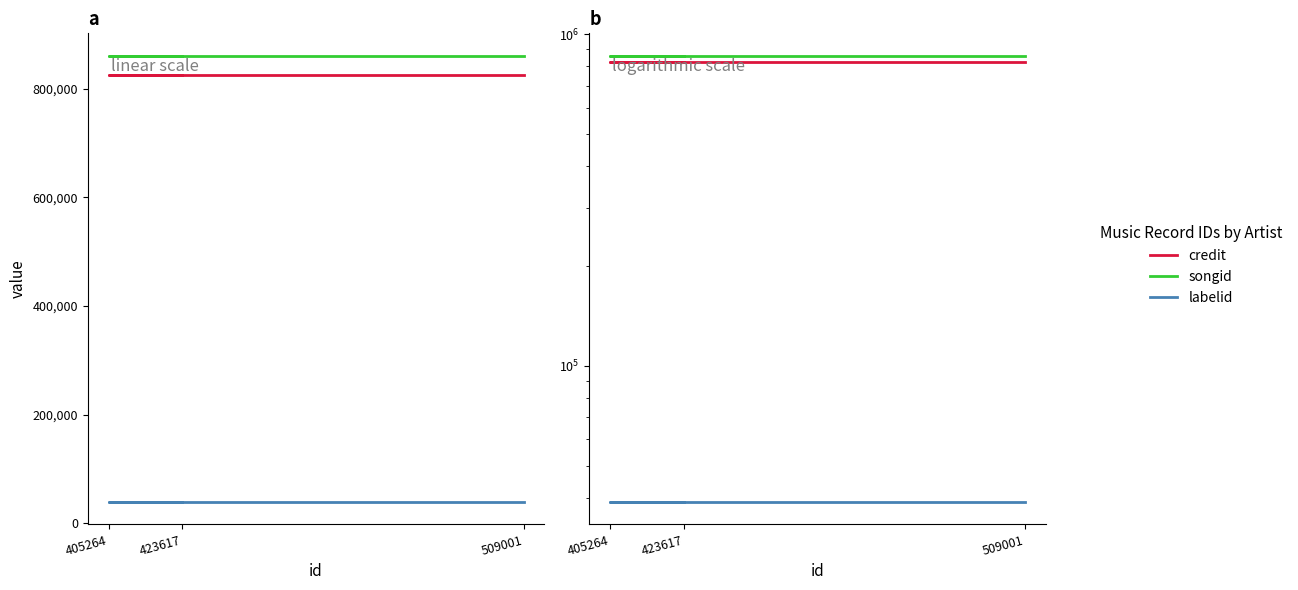

Reading left to right, transcribe all the data shown in this chart.

credit: 825069	825069	825069
songid: 861359	861359	861359
labelid: 38845	38845	38845